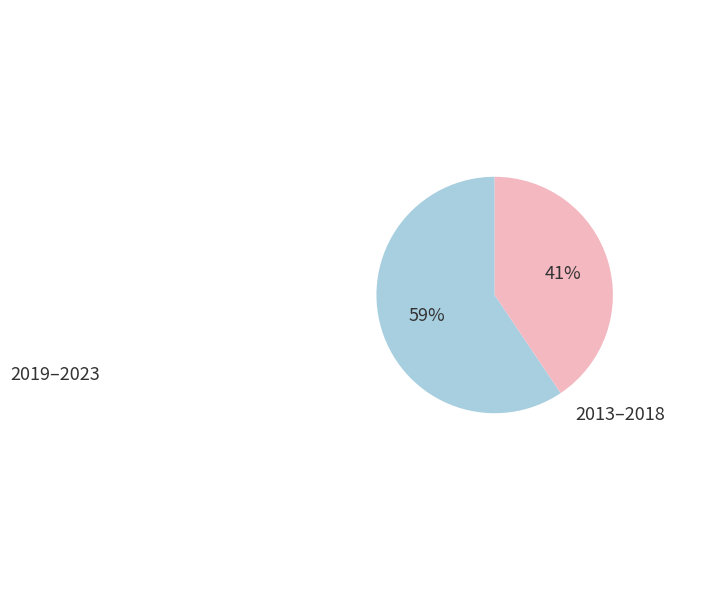

Is there a majority slice in this chart?

Yes